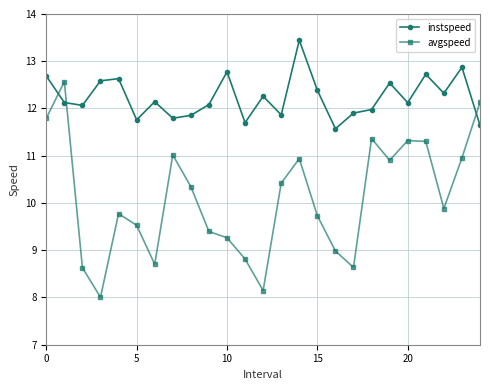

What is the sum of all avgspeed values?

252.5